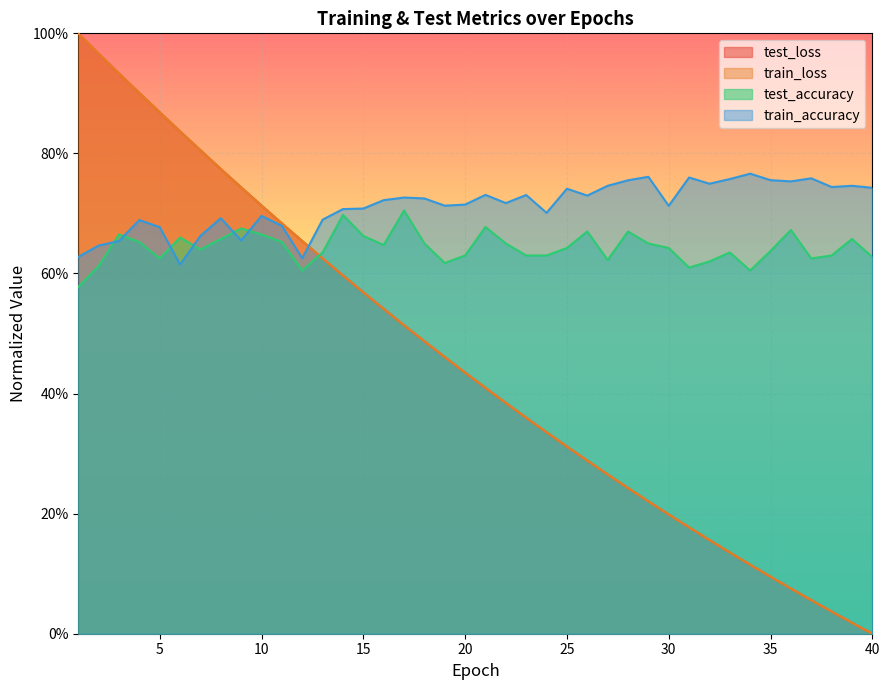

Reading right to left, what are all the values shown in this chart?

test_loss: 0.0	0.0	0.0	0.1	0.1	0.1	0.1	0.1	0.2	0.2	0.2	0.2	0.2	0.3	0.3	0.3	0.3	0.4	0.4	0.4	0.4	0.5	0.5	0.5	0.5	0.6	0.6	0.6	0.7	0.7	0.7	0.7	0.8	0.8	0.8	0.9	0.9	0.9	1.0	1.0
train_loss: 0.0	0.0	0.0	0.1	0.1	0.1	0.1	0.1	0.2	0.2	0.2	0.2	0.2	0.3	0.3	0.3	0.3	0.4	0.4	0.4	0.4	0.5	0.5	0.5	0.5	0.6	0.6	0.6	0.7	0.7	0.7	0.7	0.8	0.8	0.8	0.9	0.9	0.9	1.0	1.0
test_accuracy: 0.6	0.7	0.6	0.6	0.7	0.6	0.6	0.6	0.6	0.6	0.6	0.7	0.7	0.6	0.7	0.6	0.6	0.6	0.7	0.7	0.6	0.6	0.7	0.7	0.6	0.7	0.7	0.6	0.6	0.7	0.7	0.7	0.7	0.6	0.7	0.6	0.7	0.7	0.6	0.6
train_accuracy: 0.7	0.7	0.7	0.8	0.8	0.8	0.8	0.8	0.7	0.8	0.7	0.8	0.8	0.7	0.7	0.7	0.7	0.7	0.7	0.7	0.7	0.7	0.7	0.7	0.7	0.7	0.7	0.7	0.6	0.7	0.7	0.7	0.7	0.7	0.6	0.7	0.7	0.7	0.6	0.6